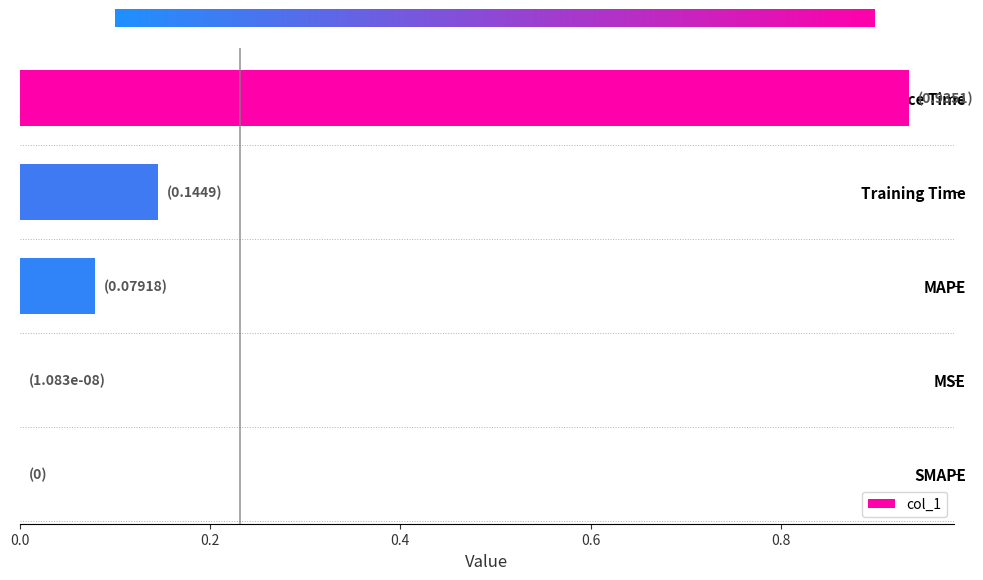

What is the change in value from MAPE to Inference Time?

+0.9